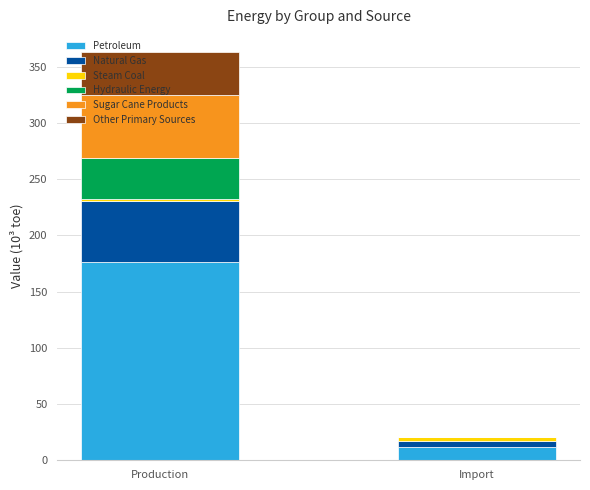

At which category is the sum across all series the highest?

Production